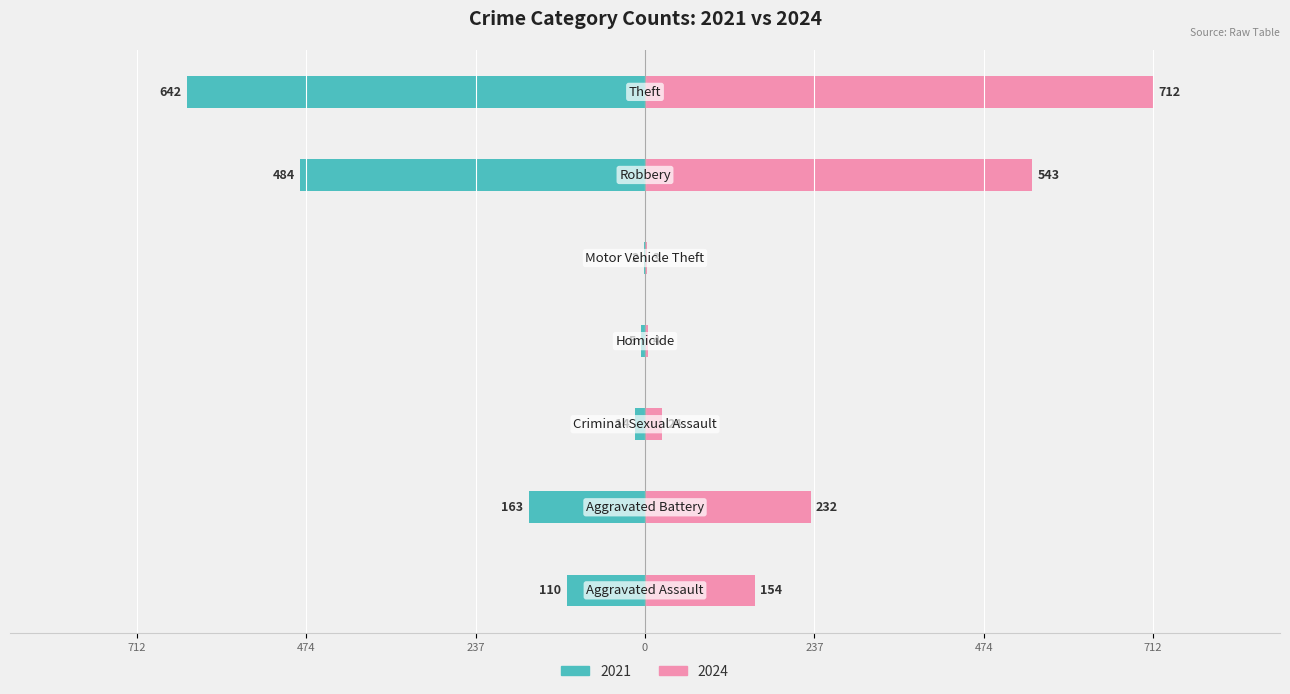

What is the difference between the 2024 values at Criminal Sexual Assault and Robbery?

519